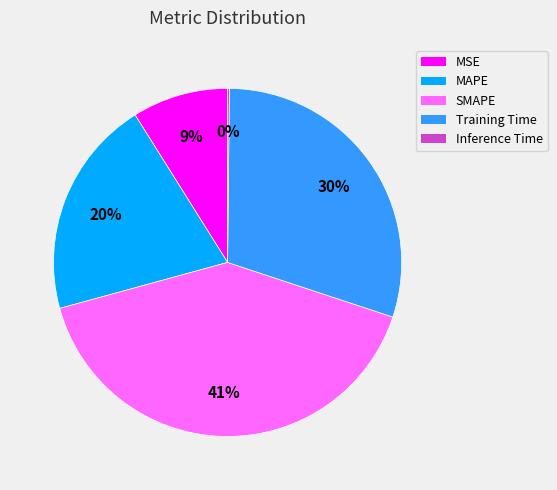

Between Training Time and MSE, which is larger?

Training Time